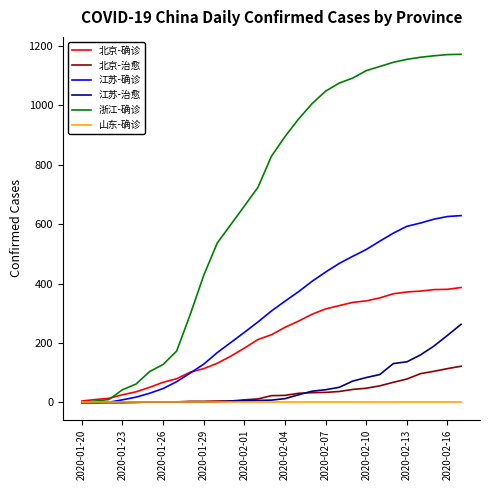

List the series in order of their peak value, highest first.

浙江-确诊, 江苏-确诊, 北京-确诊, 江苏-治愈, 北京-治愈, 山东-确诊